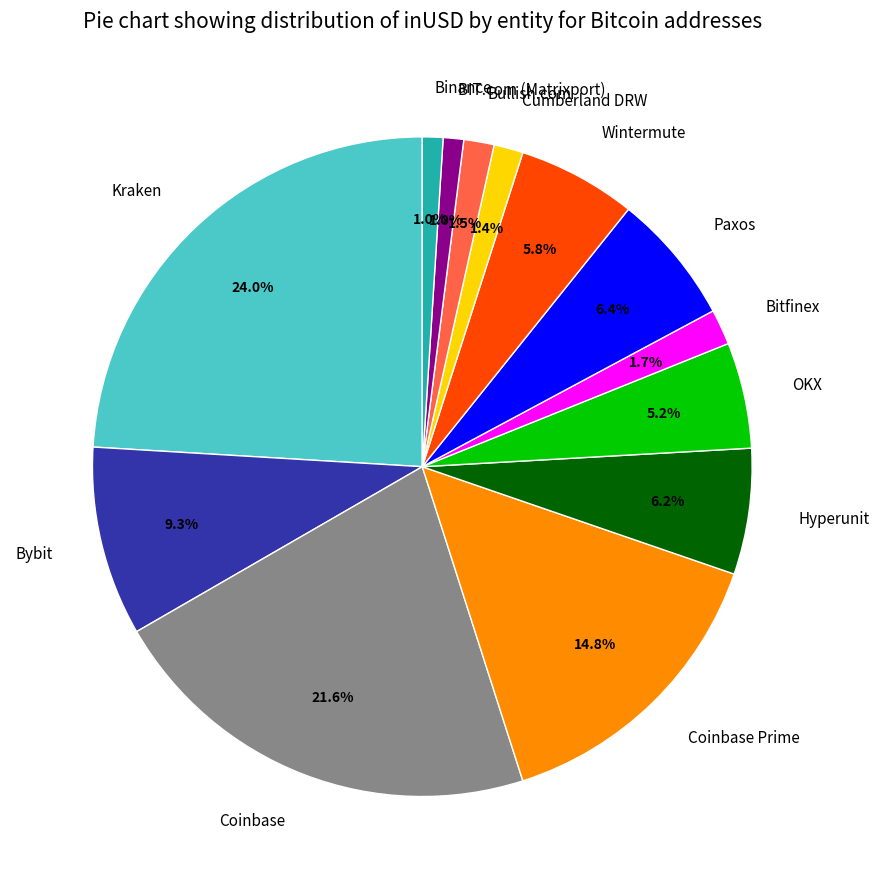

Approximately how many times larger is the value at BIT.com (Matrixport) compared to Hyperunit?

0.2